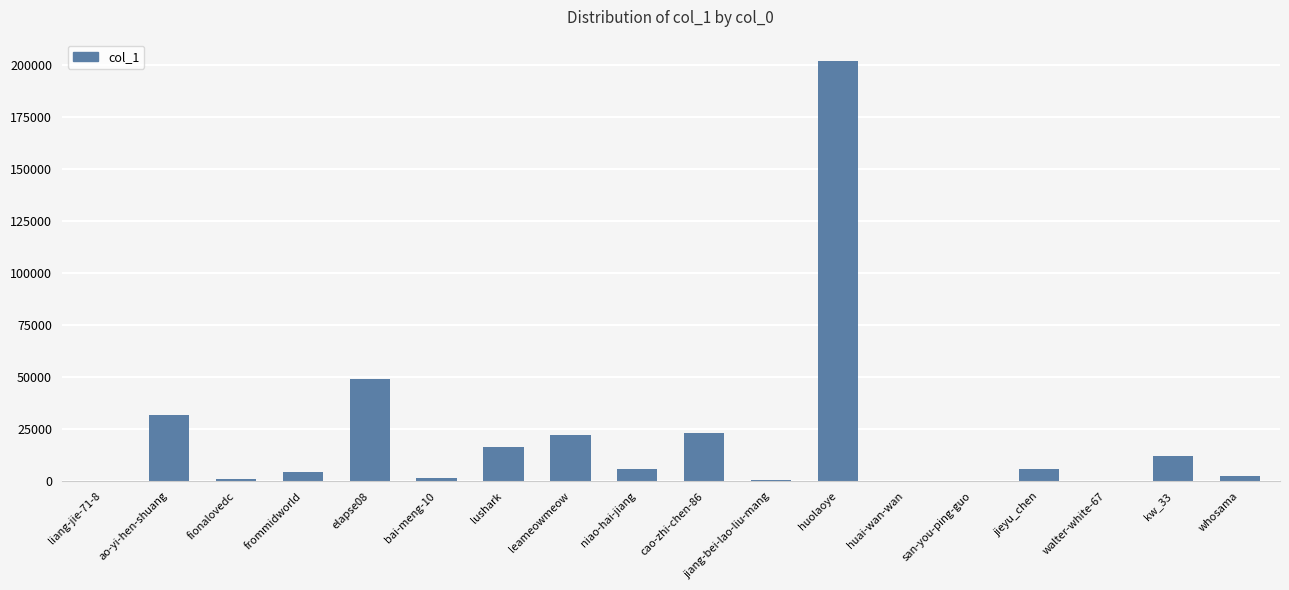

The chart shows a value of 8431 at leameowmeow. True or false?

False